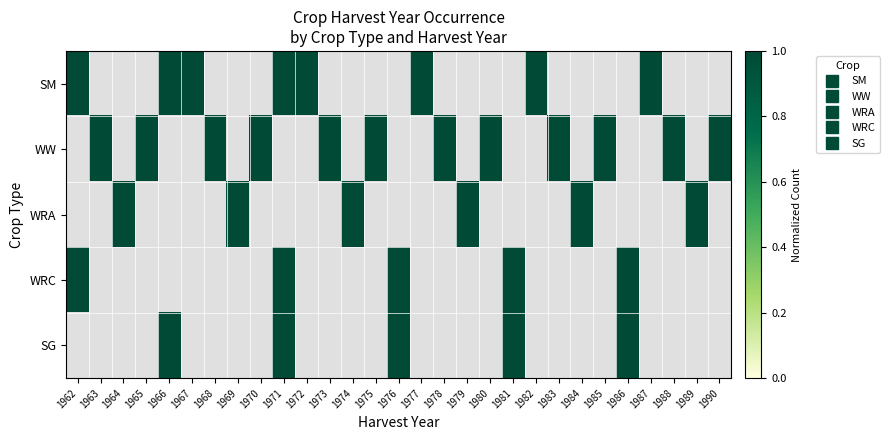

Which series has the largest total across all categories?

WW